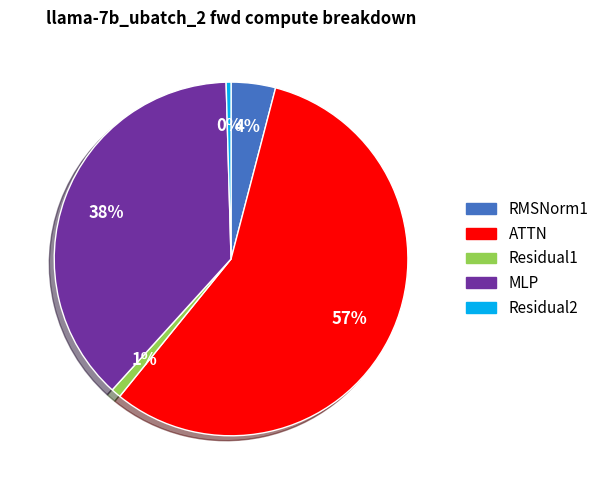

Between ATTN and Residual1, which is larger?

ATTN